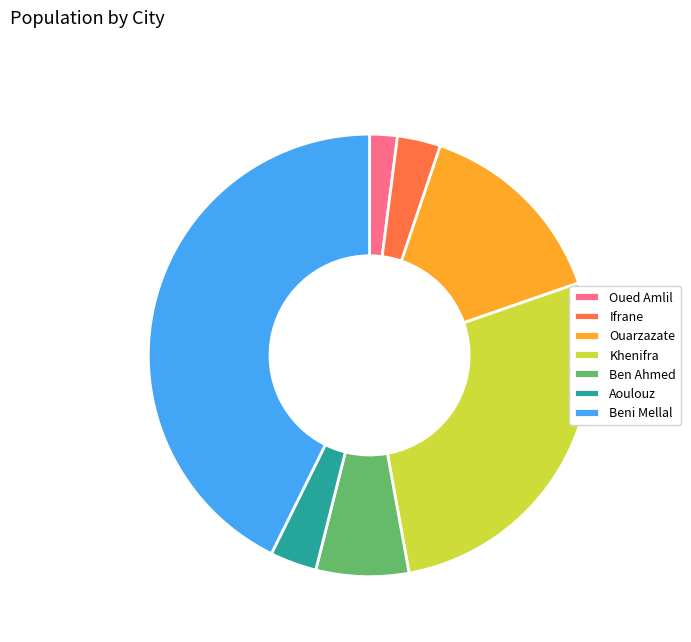

Which slice is the smallest?

Oued Amlil